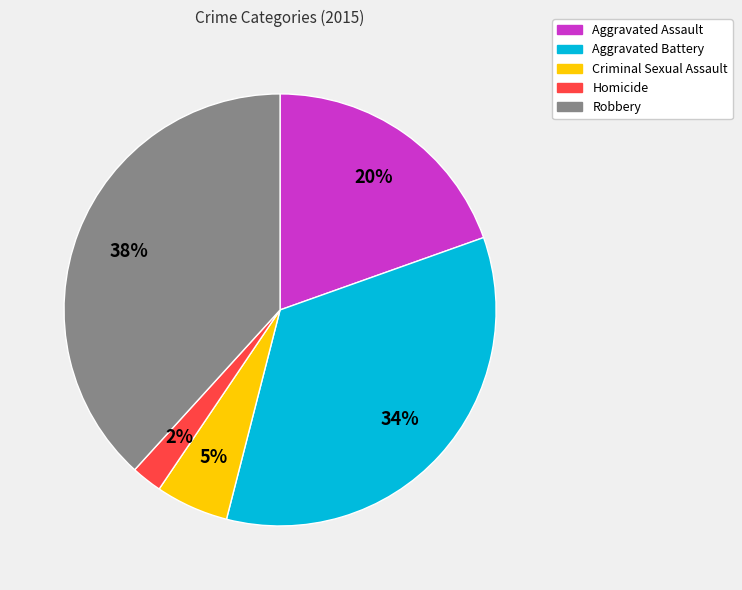

Combined, do Homicide and Aggravated Battery account for over 50%?

No